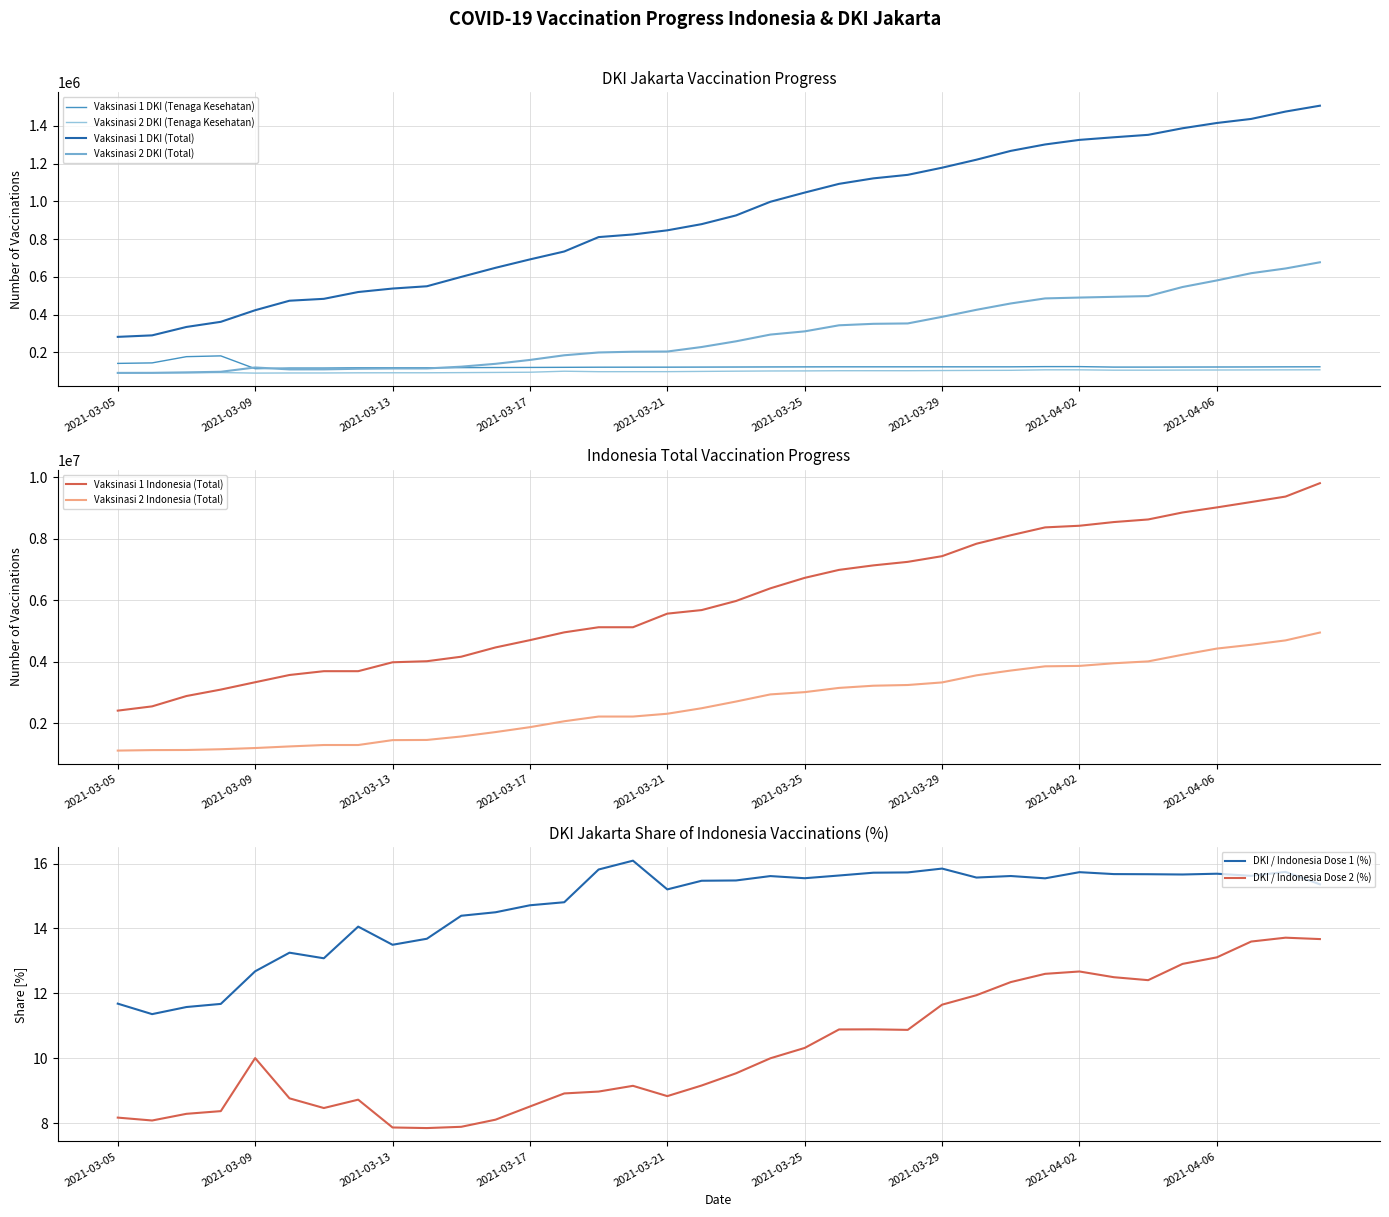

At how many categories does at least one series exceed 7931640?

10